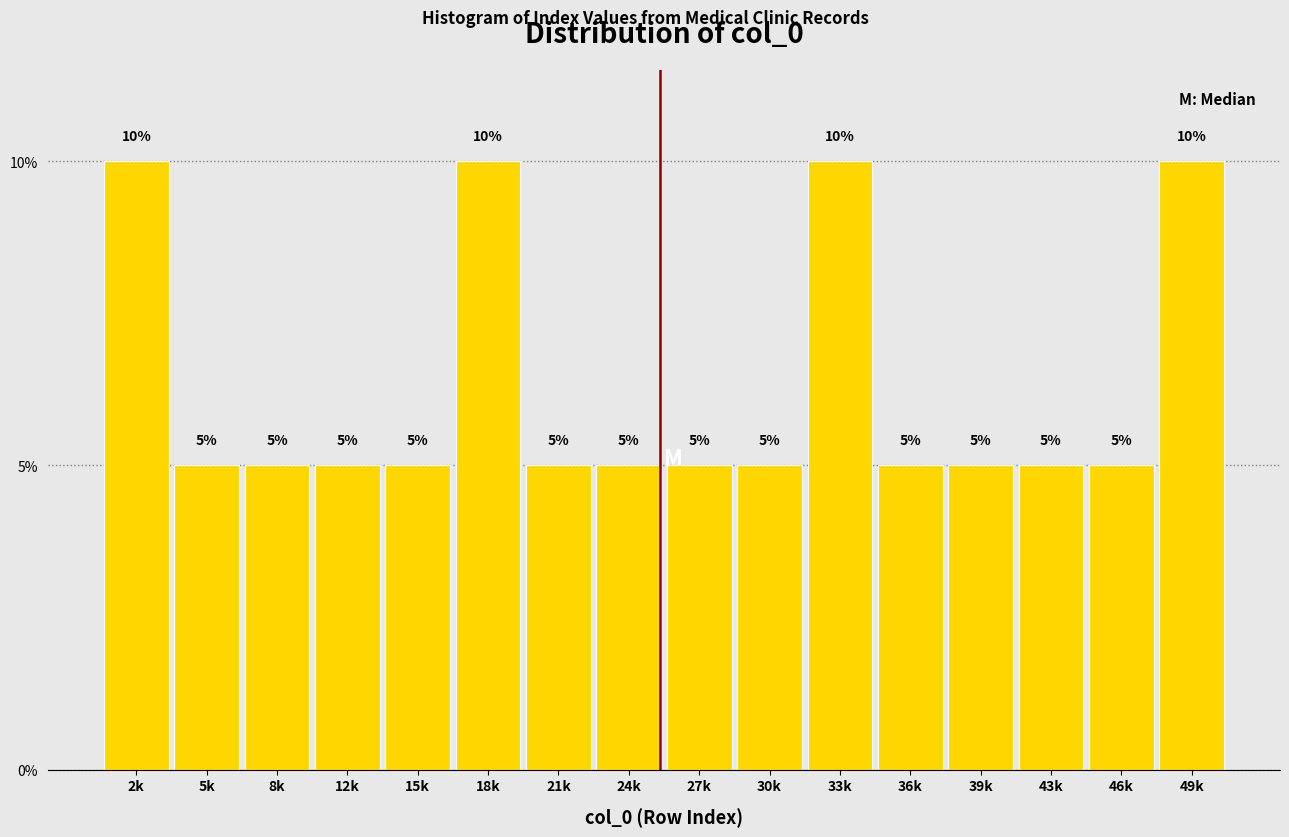

Reading left to right, extract all data points from this chart.

2k=10	5k=5	8k=5	12k=5	15k=5	18k=10	21k=5	24k=5	27k=5	30k=5	33k=10	36k=5	39k=5	43k=5	46k=5	49k=10